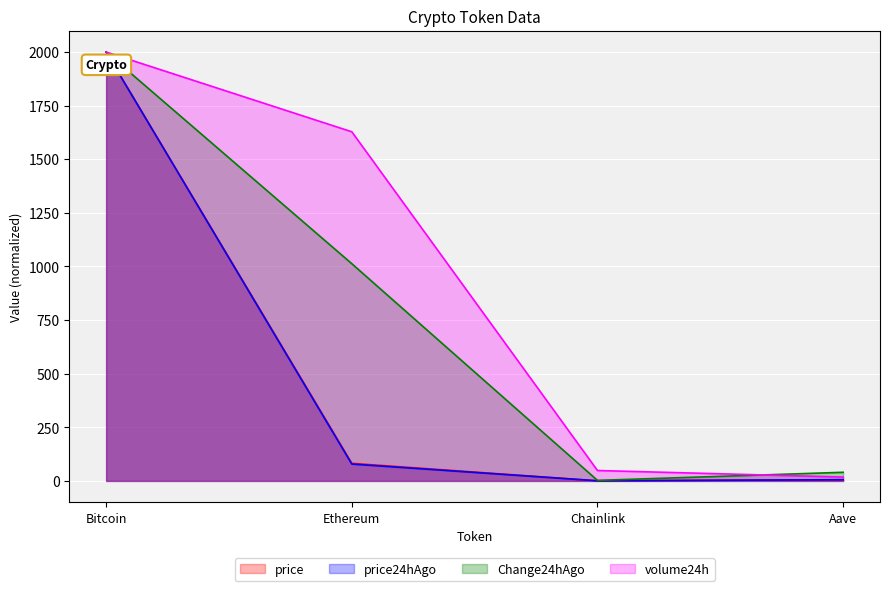

Reading left to right, extract all data points from this chart.

price: 2000.0	81.8	0.4	5.5
price24hAgo: 2000.0	78.4	0.4	5.4
Change24hAgo: 2000.0	1012.9	2.3	40.1
volume24h: 2000.0	1628.1	48.4	17.8